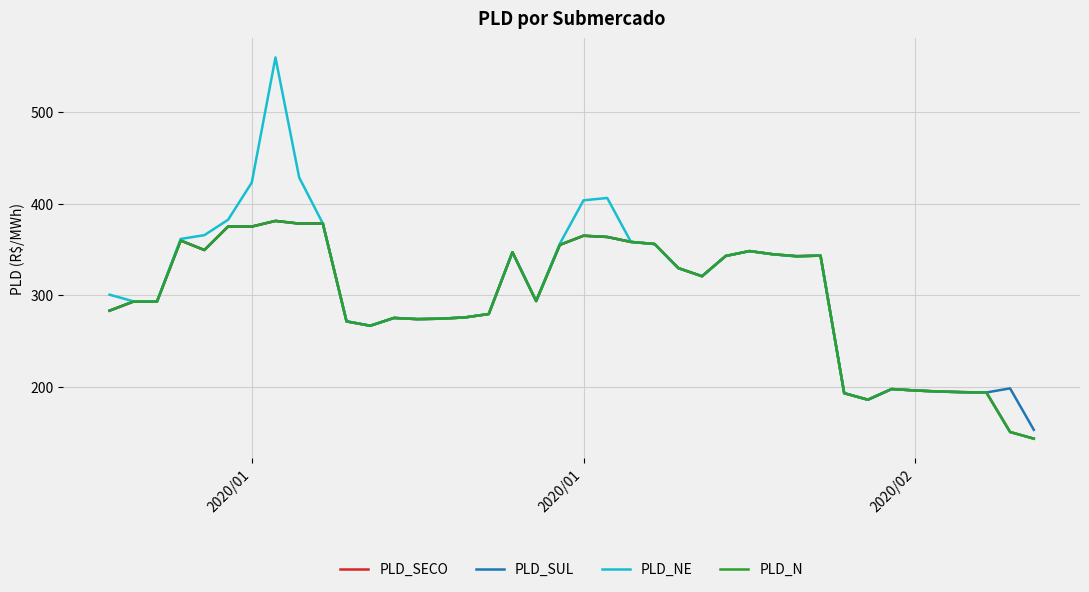

What is the maximum value for PLD_NE?

559.8